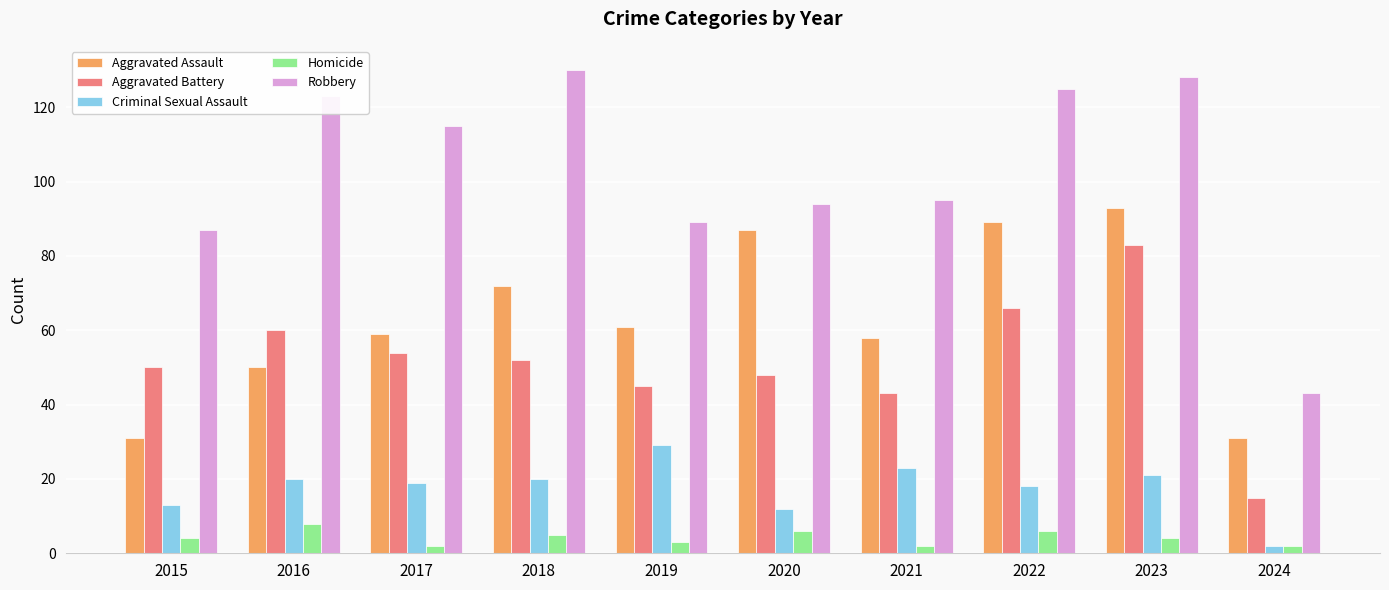

What value does the Criminal Sexual Assault series have at 2023, to the nearest 10?

20